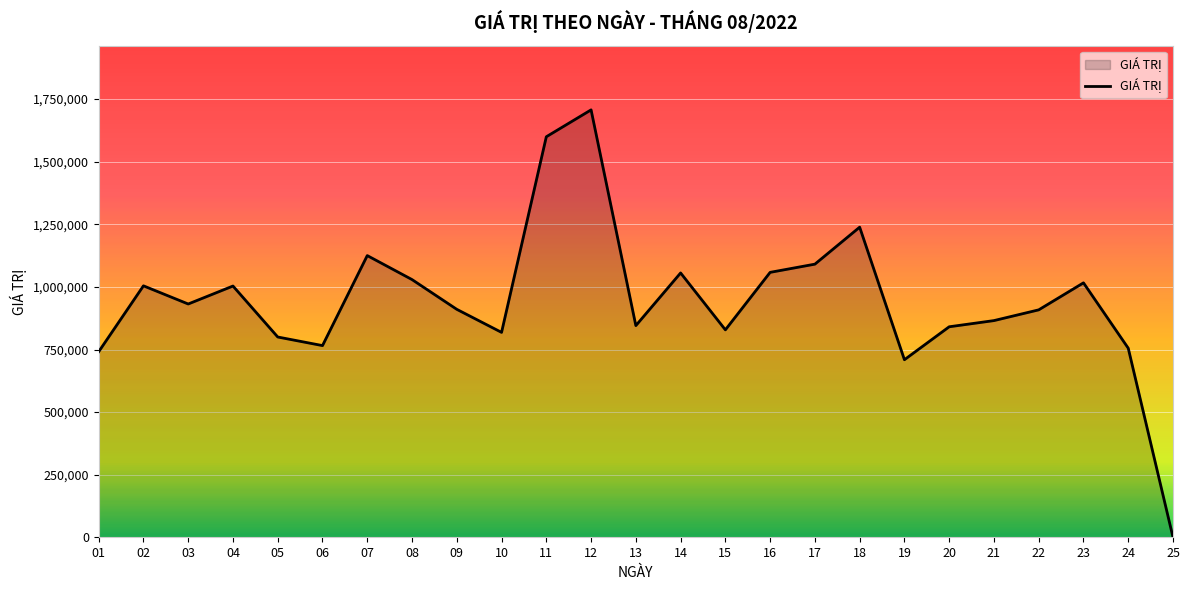

What is the maximum value shown in the chart?

1707160